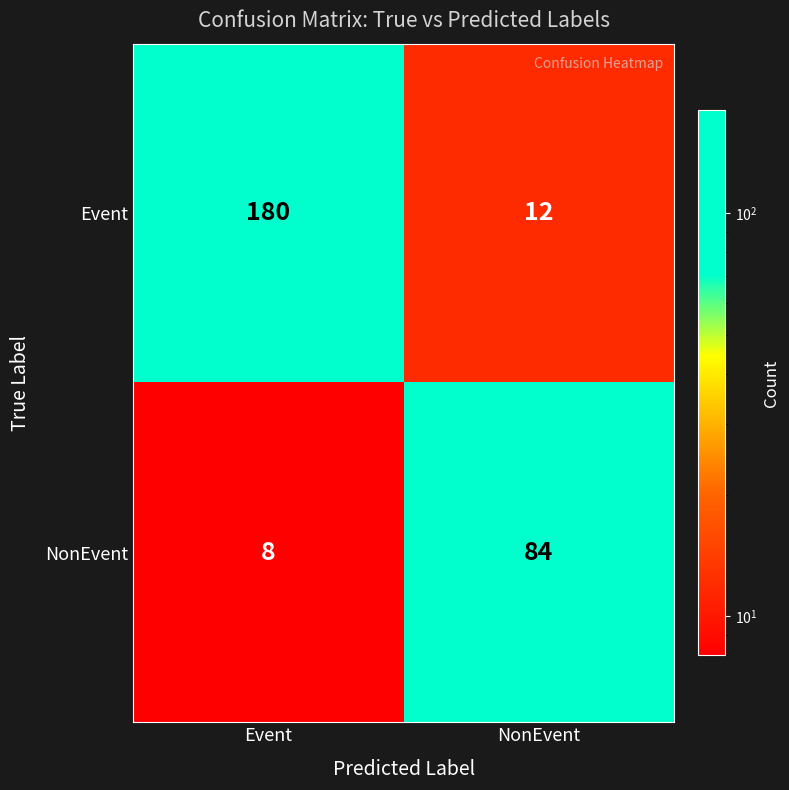

What is the difference between the highest and lowest values at Event?

172